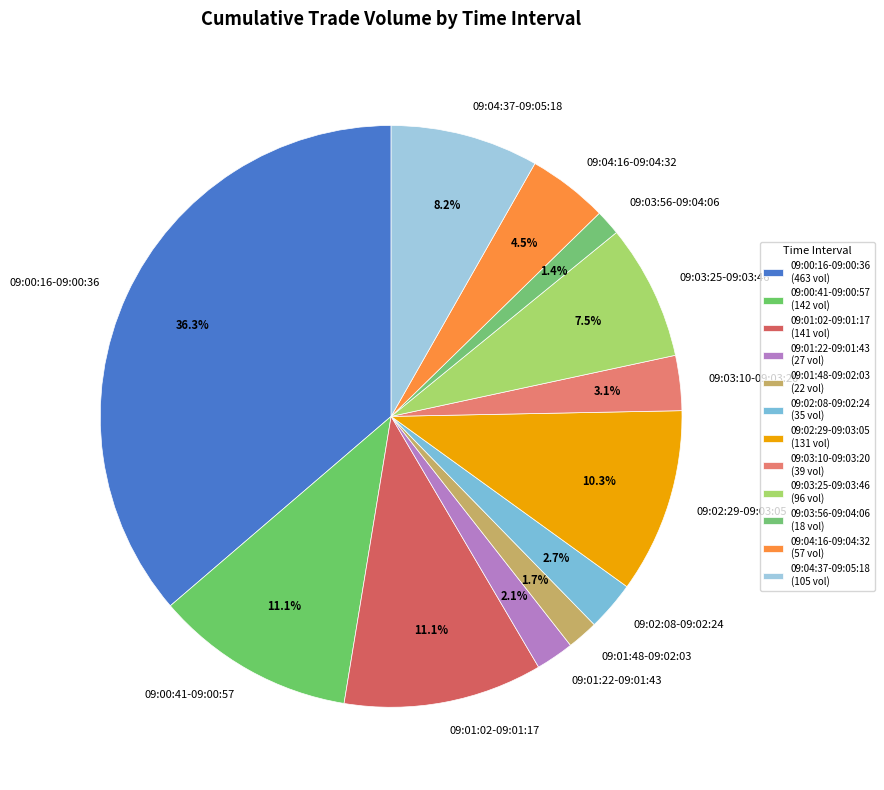

Is there any slice that represents more than half of the pie?

No